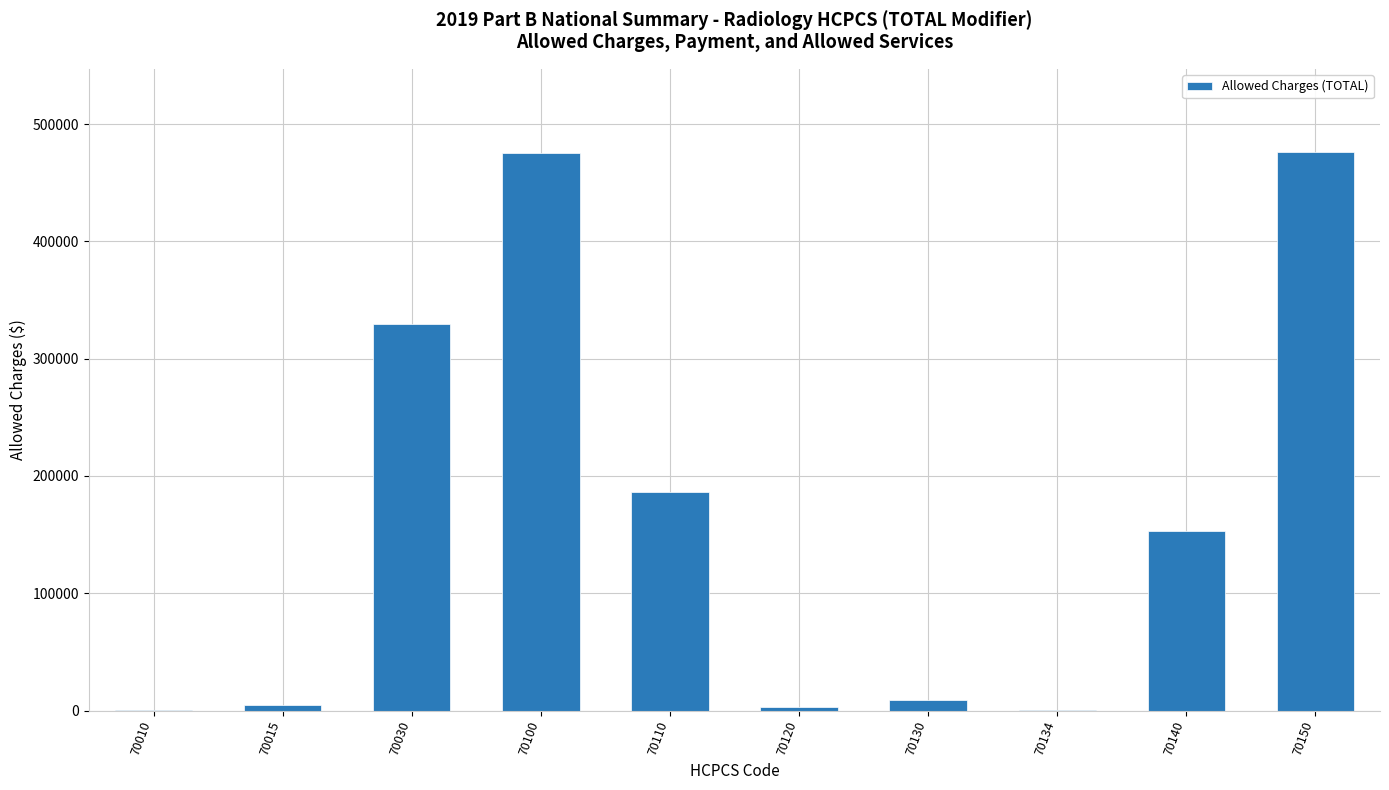

What is the maximum value shown in the chart?

475767.3